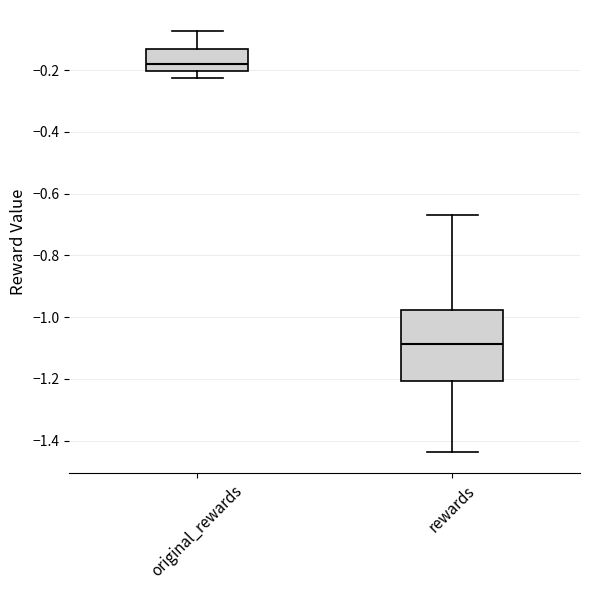

Which box's median line is the highest?

original_rewards